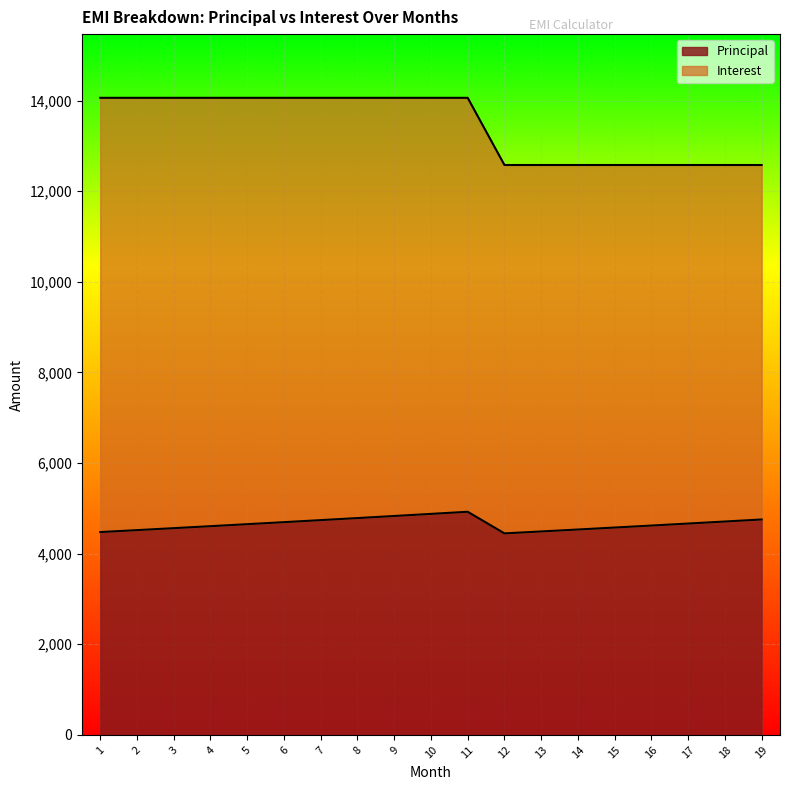

True or false: Principal and Interest cross at least once.

False